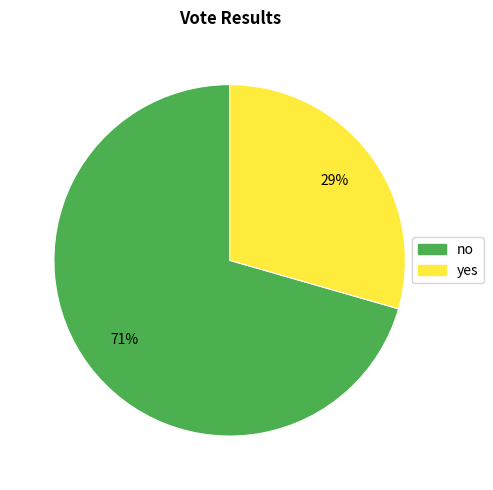

Between yes and no, which is larger?

no